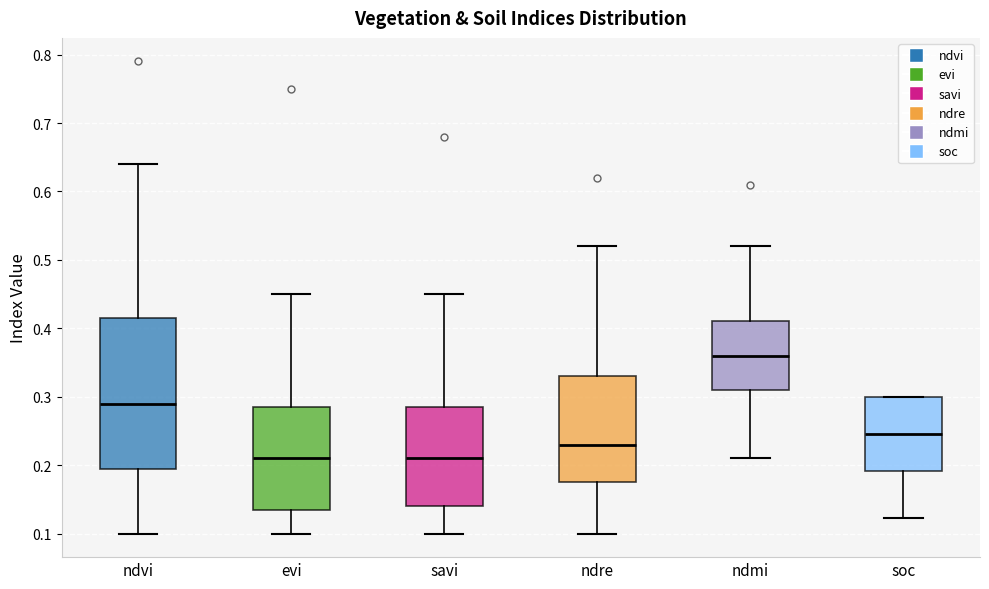

Reading left to right, transcribe this box plot: for each box, give where its median line is, the range the box spans, and where its two whiskers end, as read against the y-axis. The values are not printed on the chart, so give them approximately, as read against the axis.

ndvi: median 0.29, box 0.20 to 0.42, whiskers 0.10 to 0.64
evi: median 0.21, box 0.14 to 0.29, whiskers 0.10 to 0.45
savi: median 0.21, box 0.14 to 0.29, whiskers 0.10 to 0.45
ndre: median 0.23, box 0.18 to 0.33, whiskers 0.10 to 0.52
ndmi: median 0.36, box 0.31 to 0.41, whiskers 0.21 to 0.52
soc: median 0.25, box 0.19 to 0.30, whiskers 0.12 to 0.30